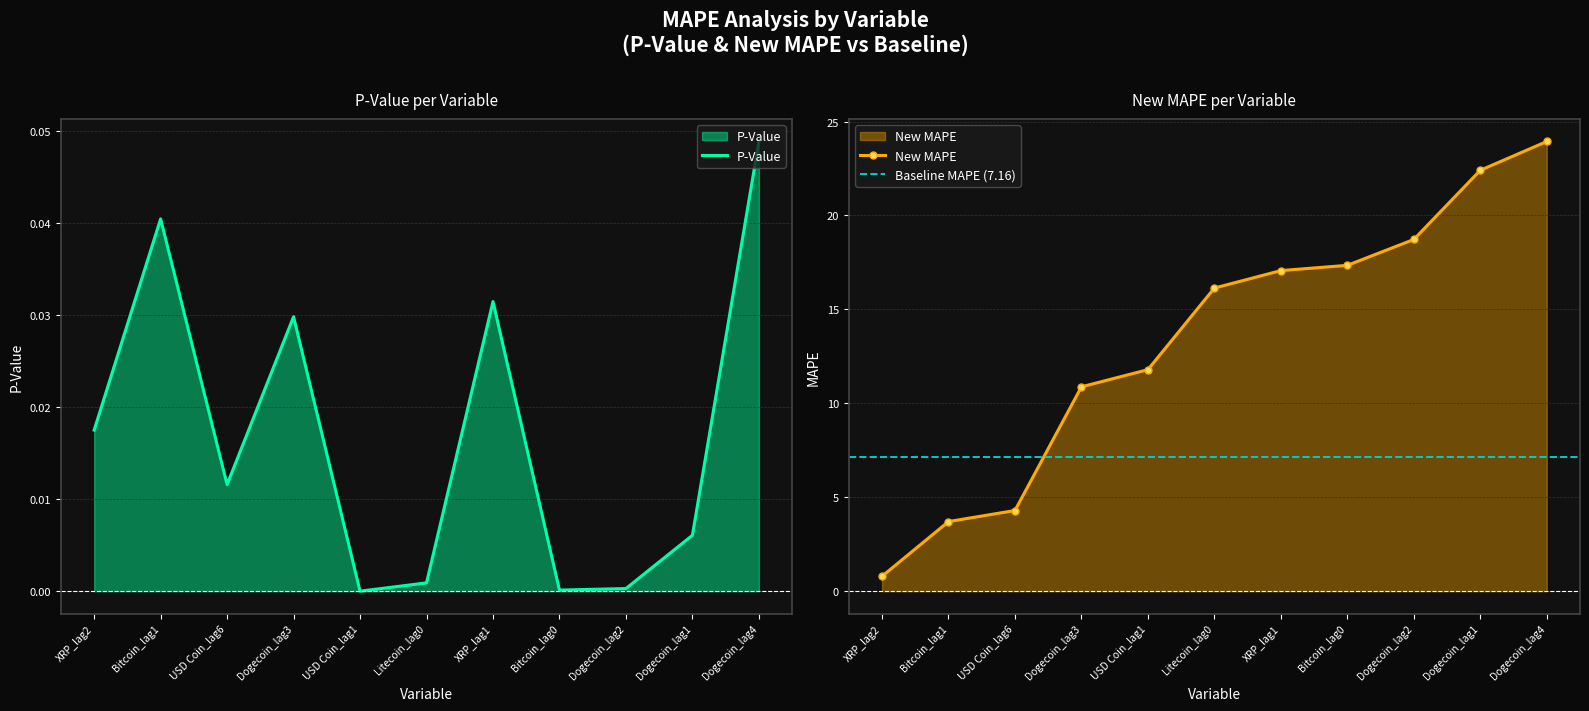

Reading right to left, extract all data points from this chart.

P-Value: Dogecoin_lag4=0.0	Dogecoin_lag1=0.0	Dogecoin_lag2=0.0	Bitcoin_lag0=0.0	XRP_lag1=0.0	Litecoin_lag0=0.0	USD Coin_lag1=0.0	Dogecoin_lag3=0.0	USD Coin_lag6=0.0	Bitcoin_lag1=0.0	XRP_lag2=0.0
New MAPE: Dogecoin_lag4=23.9	Dogecoin_lag1=22.4	Dogecoin_lag2=18.7	Bitcoin_lag0=17.3	XRP_lag1=17.1	Litecoin_lag0=16.1	USD Coin_lag1=11.8	Dogecoin_lag3=10.9	USD Coin_lag6=4.3	Bitcoin_lag1=3.7	XRP_lag2=0.8